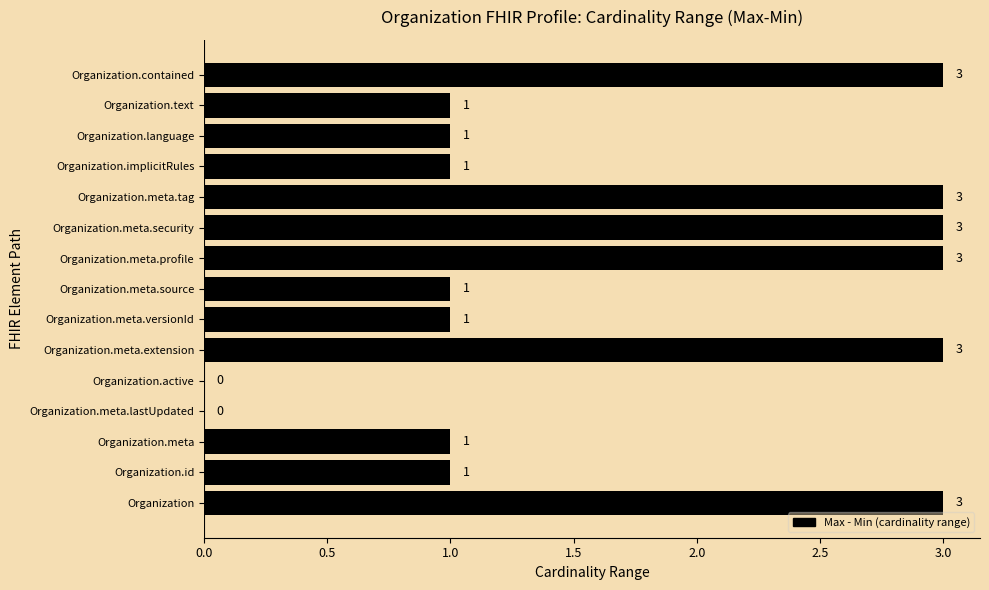

True or false: the data shows 2 at Organization.text.

False